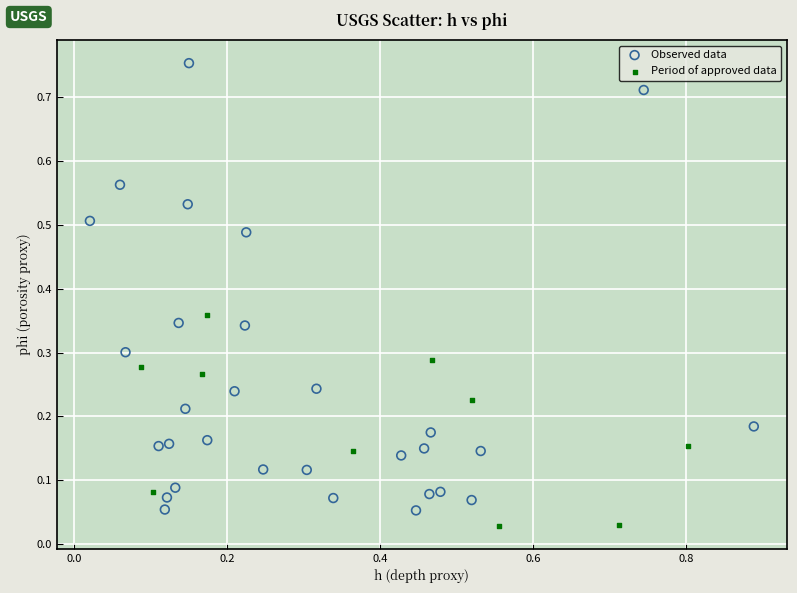

Which series reaches the maximum Y coordinate?

Observed data